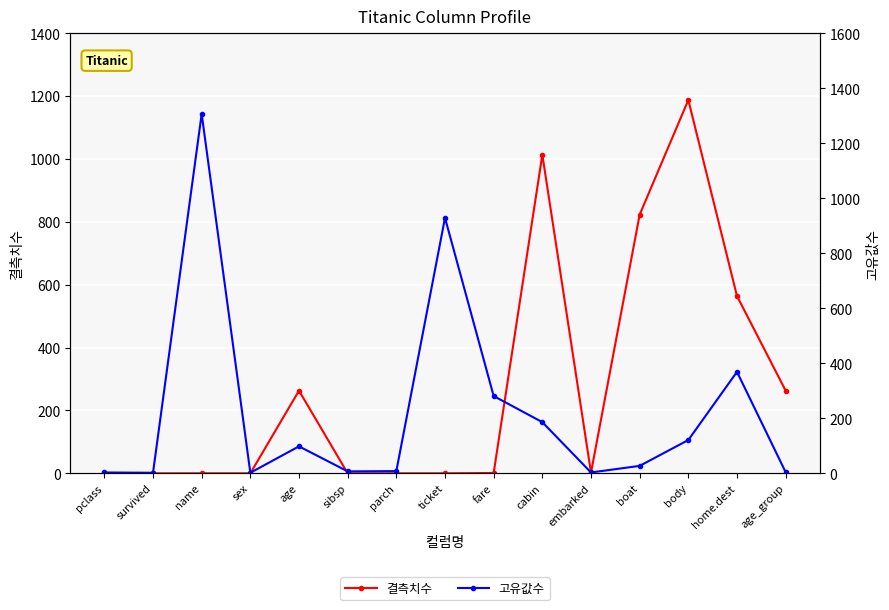

What is the label of the 5th point from the left?

age